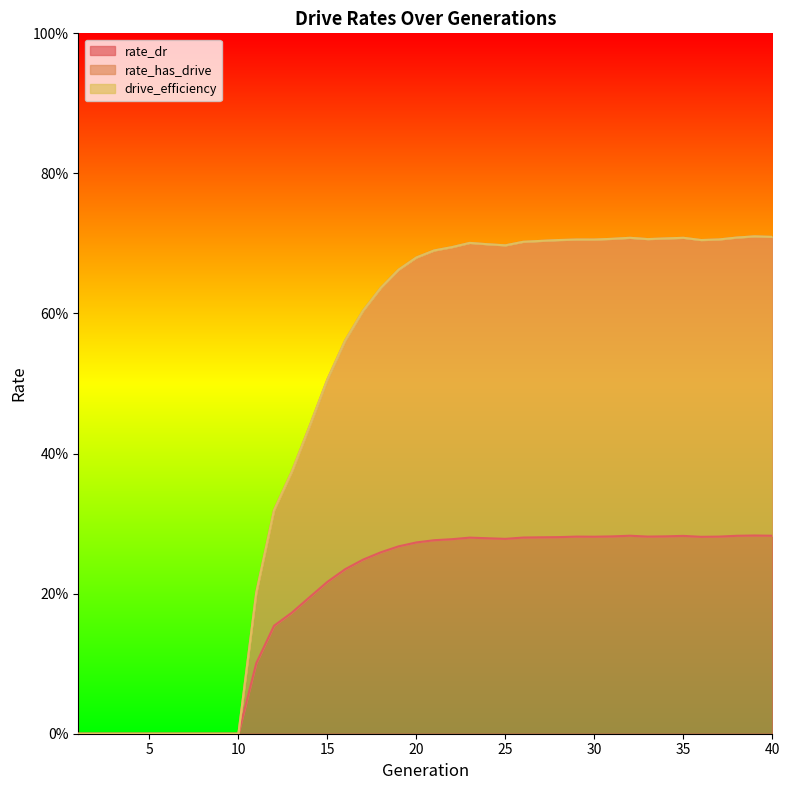

At how many categories does at least one series exceed 0?

30